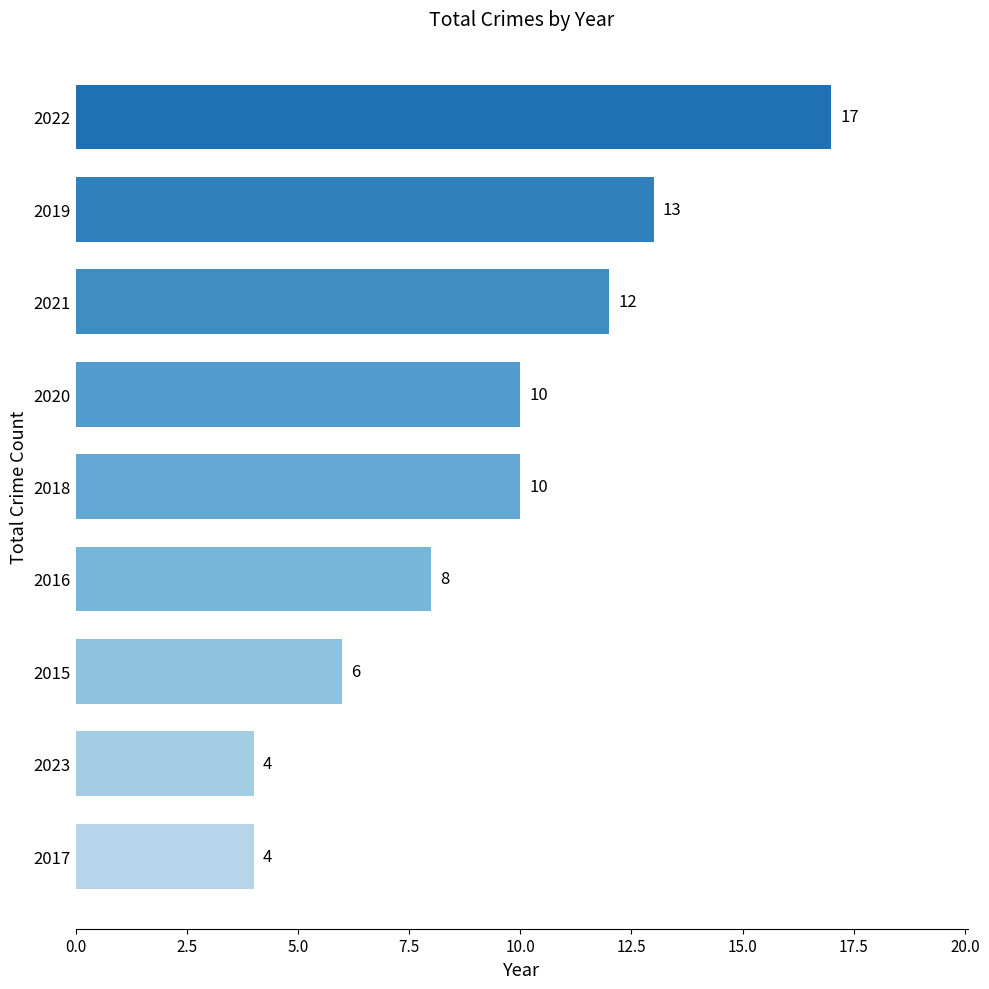

Is it true that the value at 2018 is 17?

False